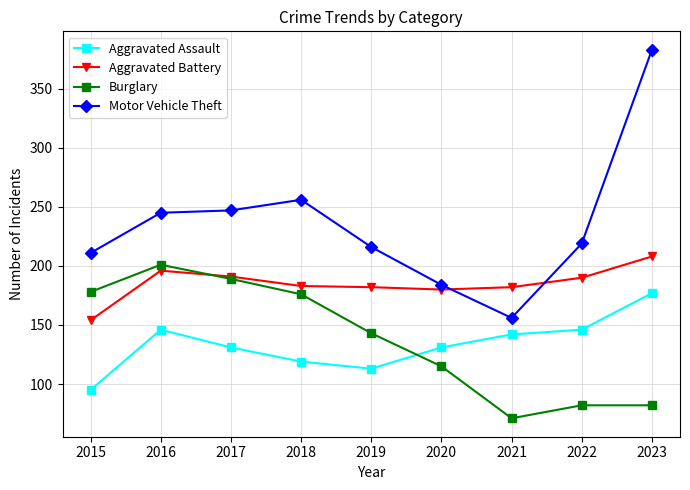

How many interior local valleys does the Burglary series have?

1